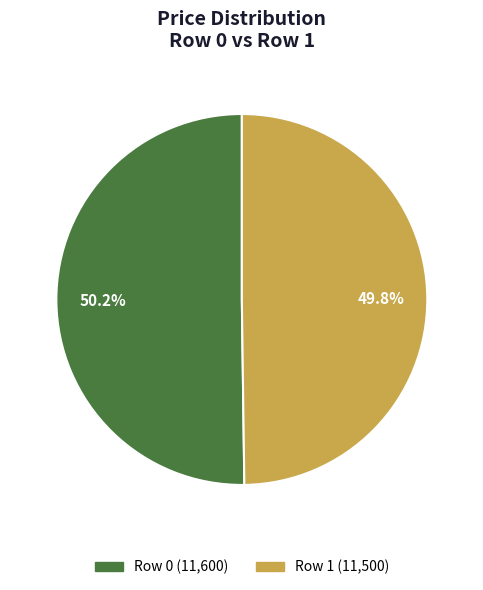

Does any single category account for the majority?

Yes